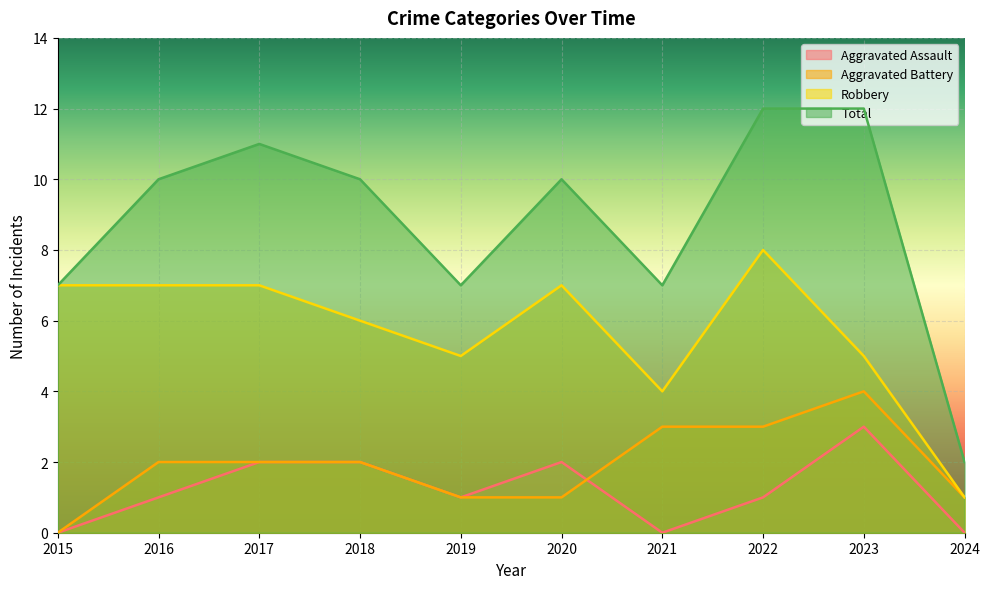

What is the total value across all series at 2020?

20